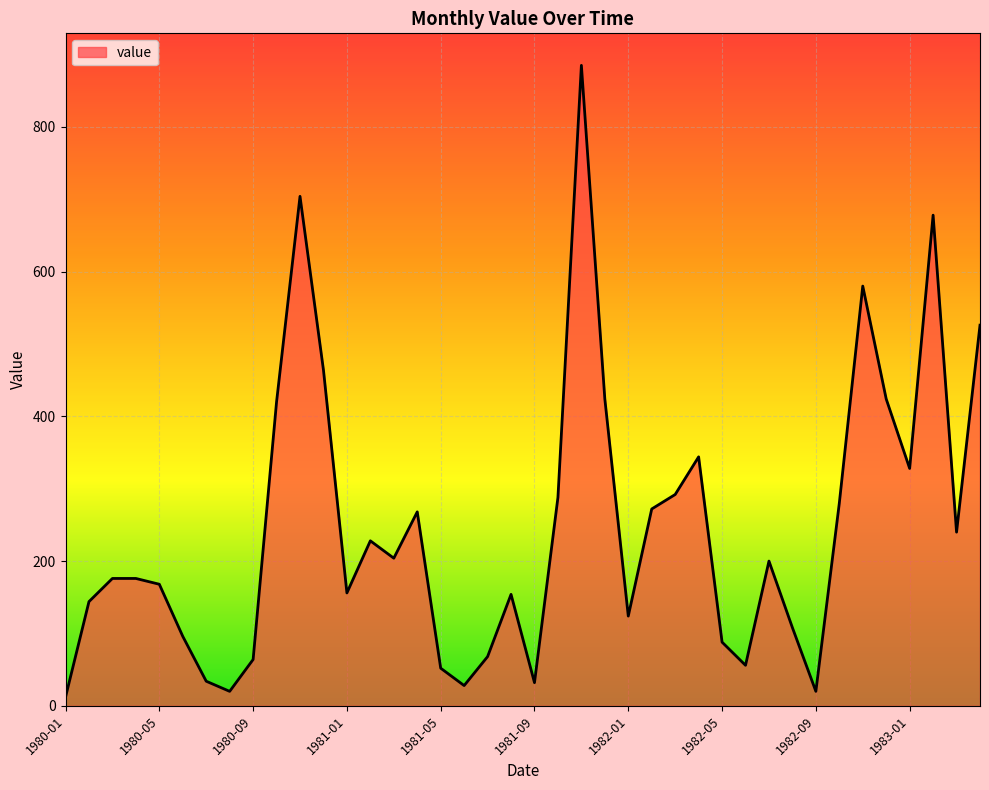

What is the greatest value displayed?

885